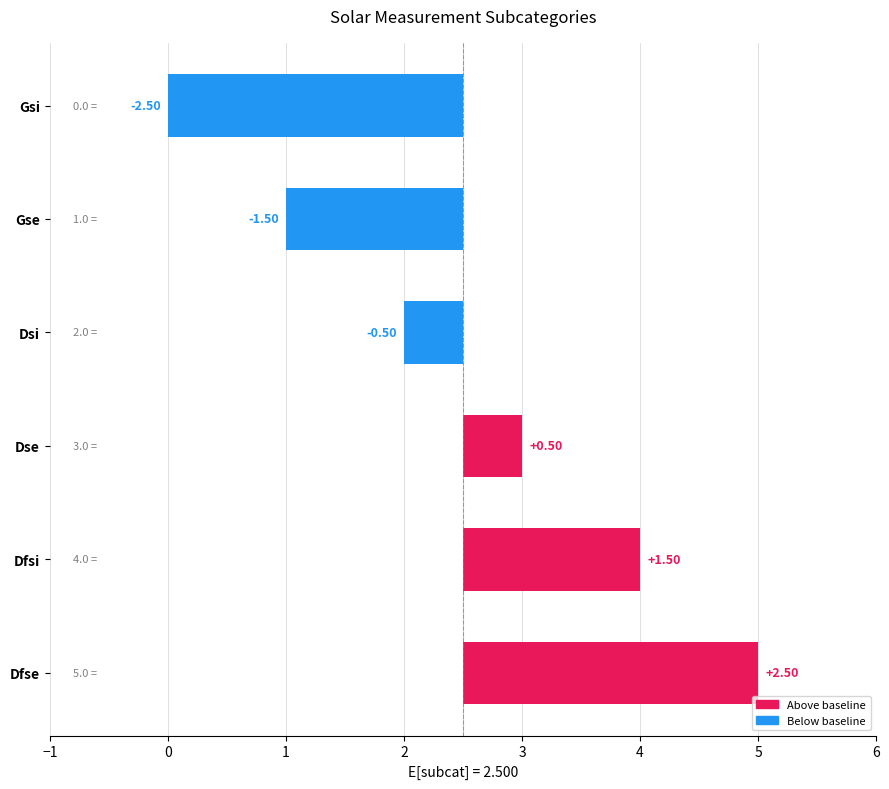

What position from the left is Gse?

2